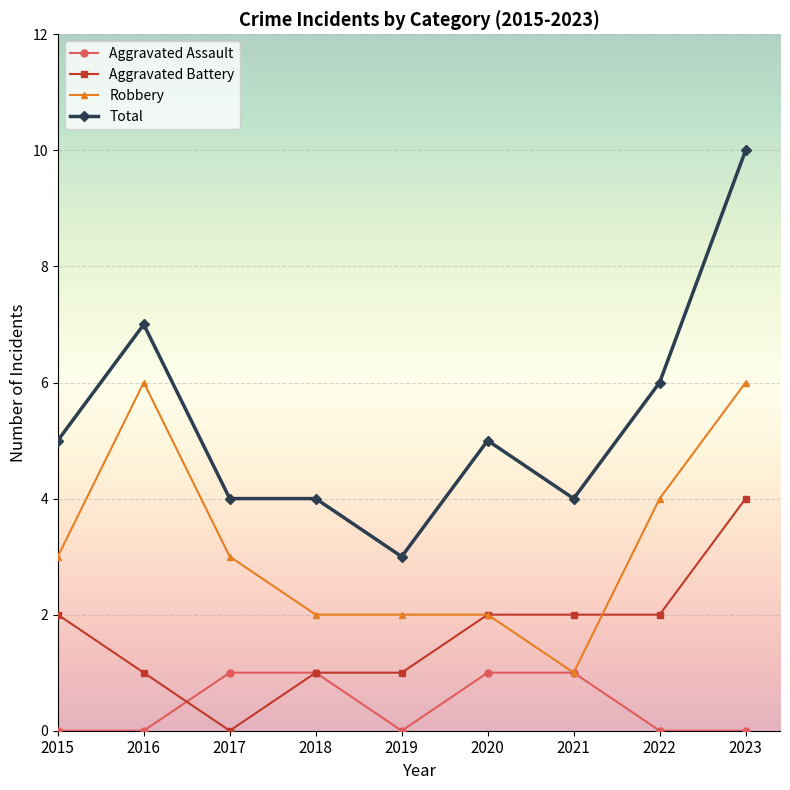

True or false: Total has more than 1 points higher than both neighbors.

True